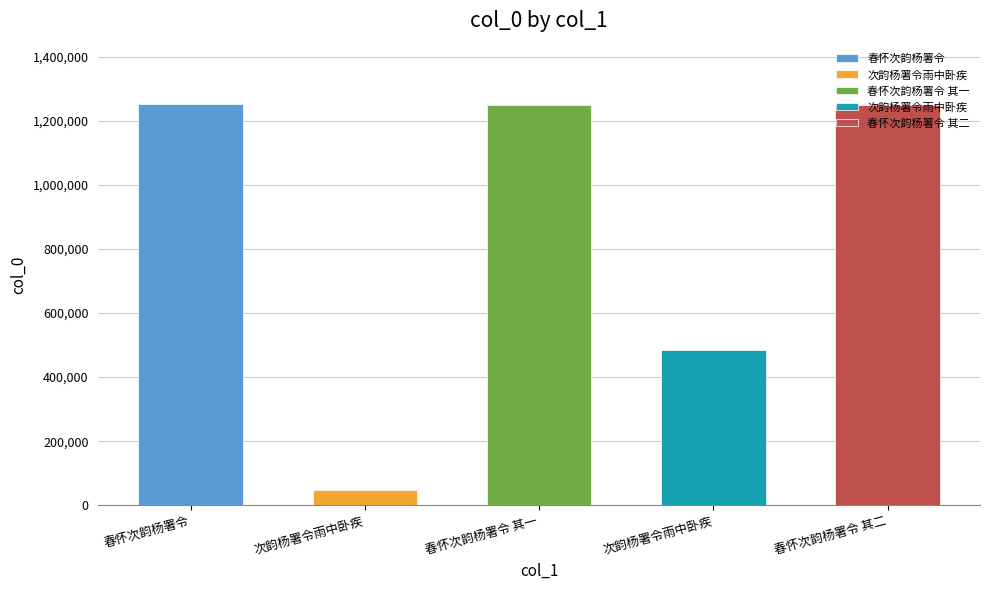

What is the minimum value shown in the chart?

46904